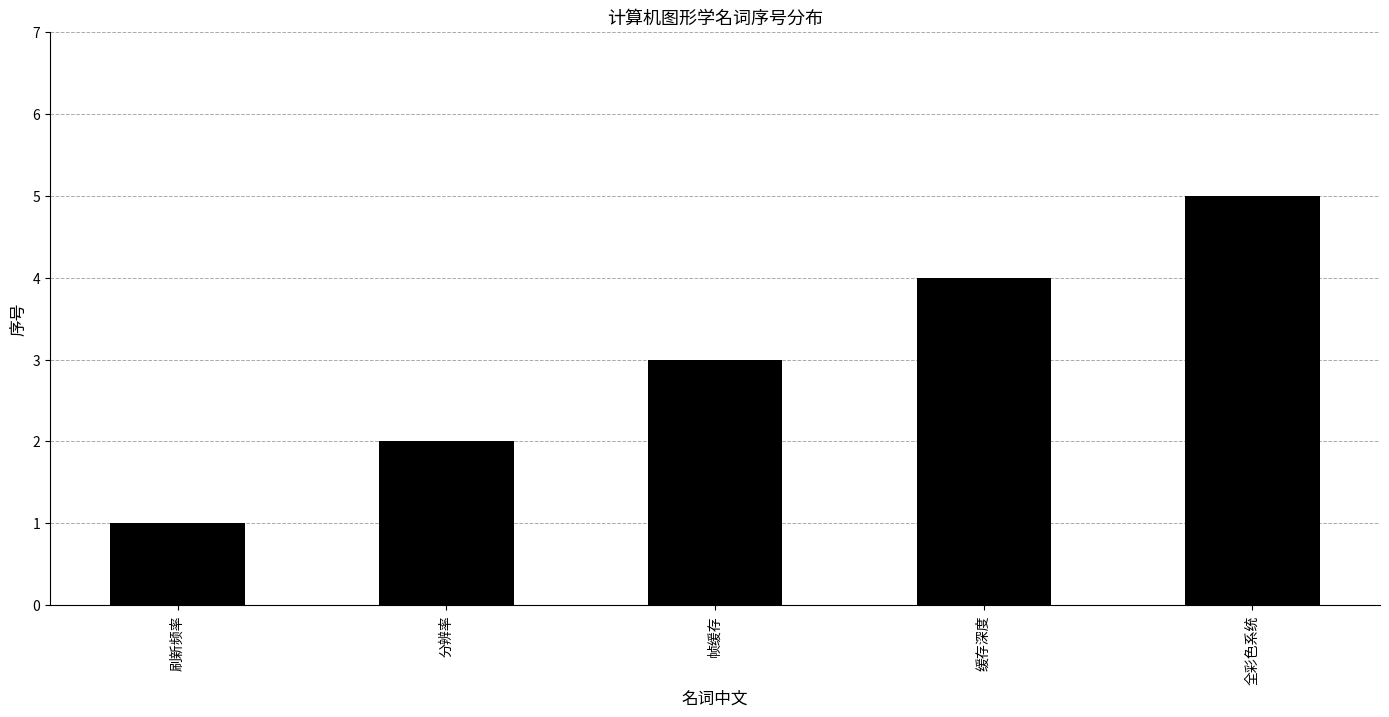

What is the approximate value at 缓存深度?

4